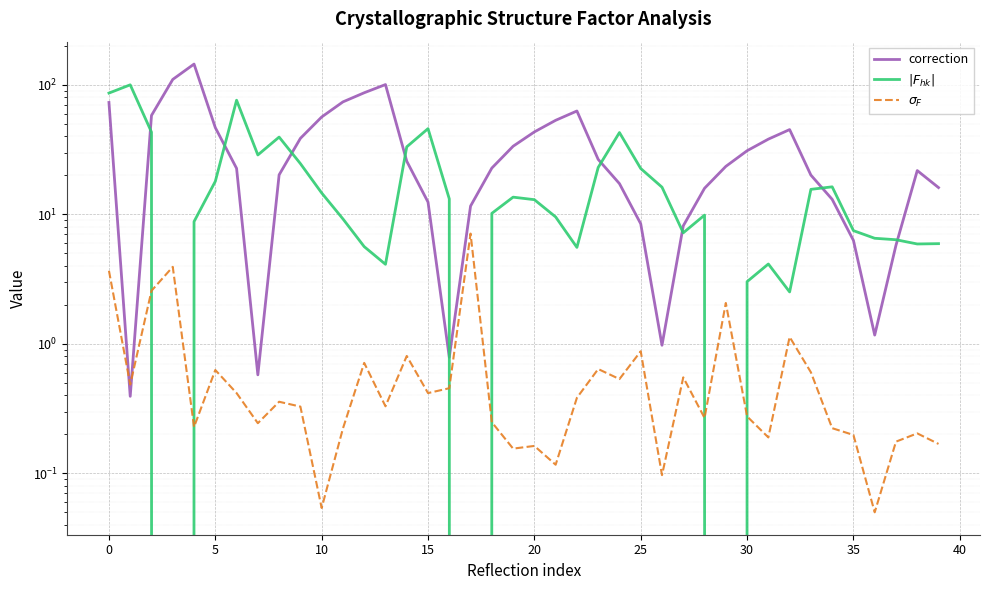

Reading left to right, what are all the values shown in this chart?

correction: 73.1	0.4	58.0	110.1	144.6	46.7	22.6	0.6	20.2	38.6	56.4	73.8	86.8	100.4	25.7	12.4	0.8	11.6	22.8	33.6	43.3	53.2	62.8	26.6	17.3	8.5	1.0	8.2	15.9	23.4	31.0	38.1	45.1	20.1	13.1	6.3	1.2	5.8	21.8	16.1
$|F_{hk}|$: 86.3	100.0	43.1	0.0	8.8	18.0	76.0	28.7	39.5	24.6	14.6	9.2	5.6	4.1	33.2	45.9	13.2	0.0	10.2	13.6	13.0	9.6	5.6	23.0	42.8	22.6	16.2	7.2	9.9	0.0	3.0	4.1	2.5	15.6	16.3	7.5	6.5	6.4	5.9	5.9
$\sigma_F$: 3.7	0.5	2.6	3.9	0.2	0.6	0.4	0.2	0.4	0.3	0.1	0.2	0.7	0.3	0.8	0.4	0.5	7.1	0.2	0.2	0.2	0.1	0.4	0.6	0.5	0.9	0.1	0.6	0.3	2.1	0.3	0.2	1.1	0.6	0.2	0.2	0.1	0.2	0.2	0.2